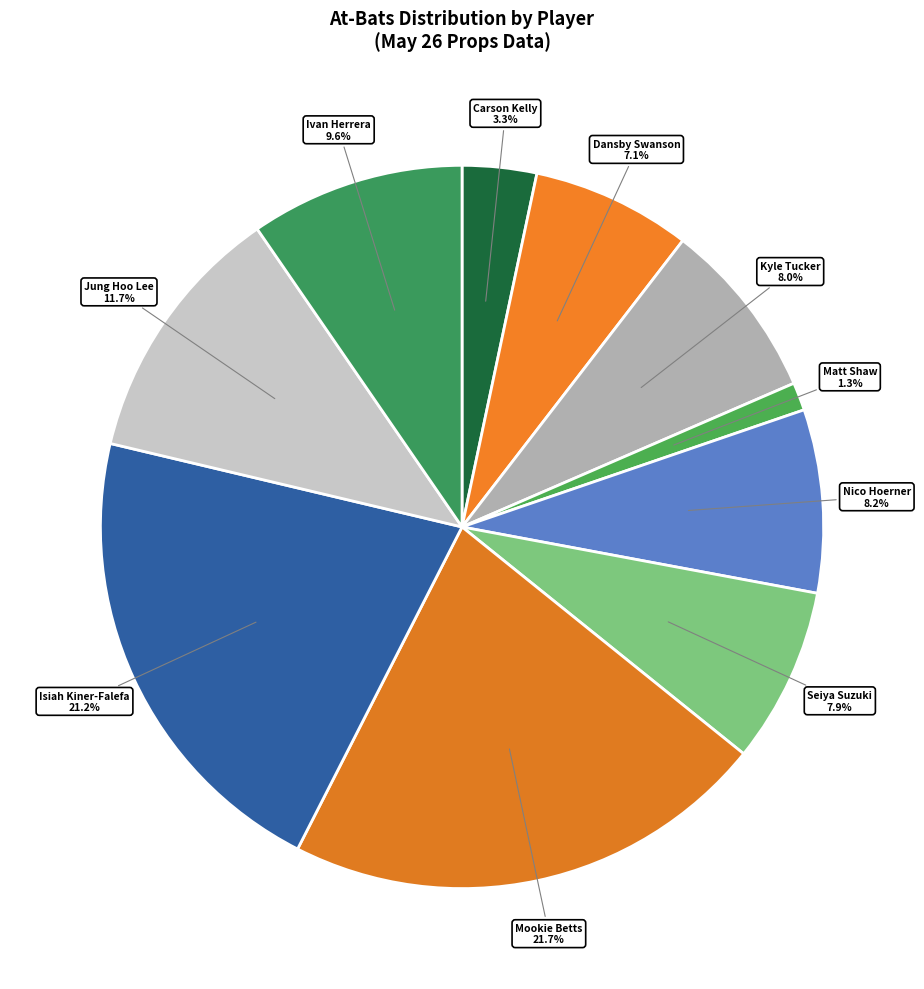

How many segments does this pie chart have?

10